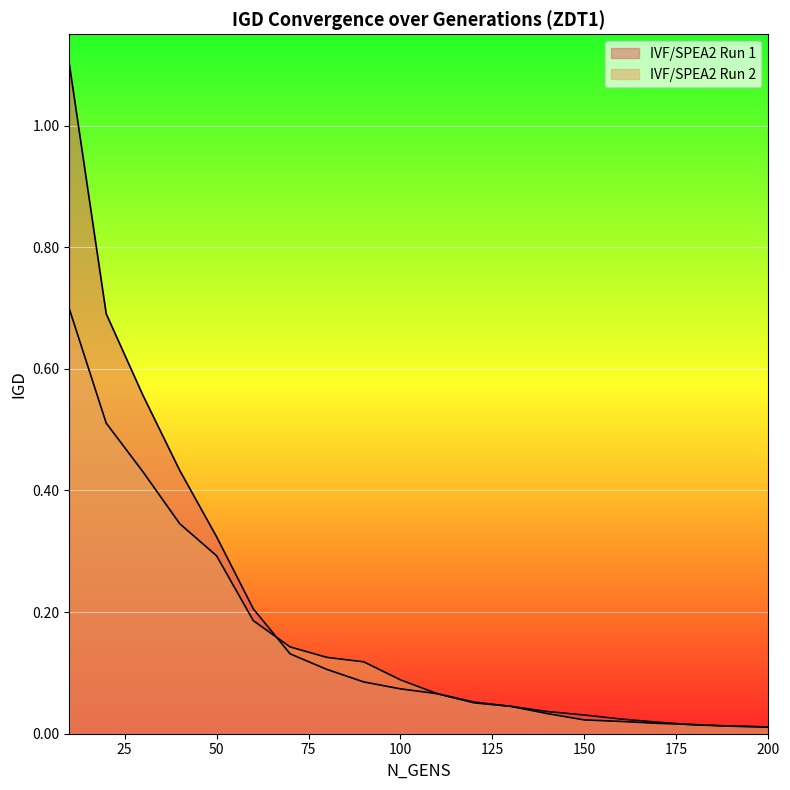

Which has a higher value, 40 or 50?

40